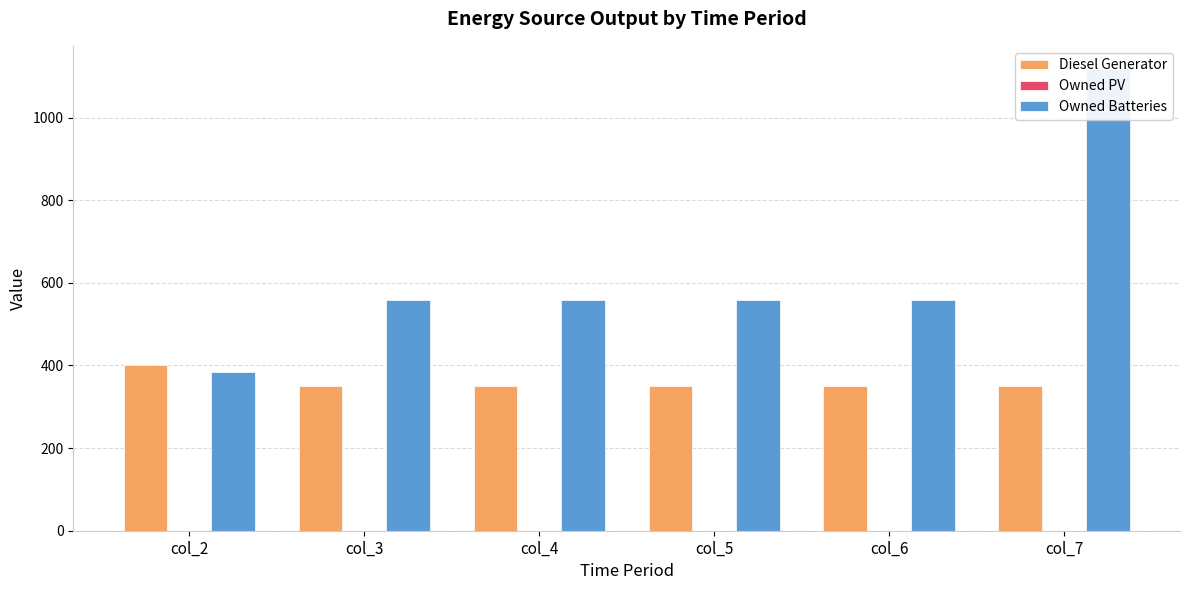

What is the sum of the Diesel Generator values at col_7 and col_3?

700